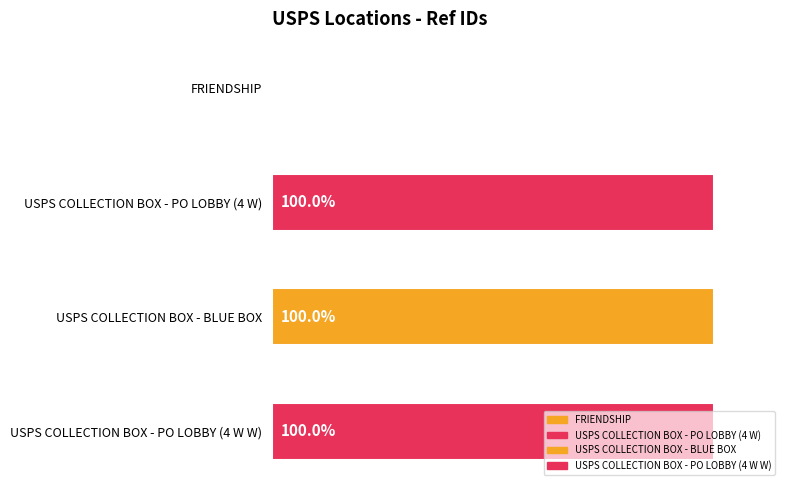

What position from the left is USPS COLLECTION BOX - PO LOBBY (4 W W)?

4